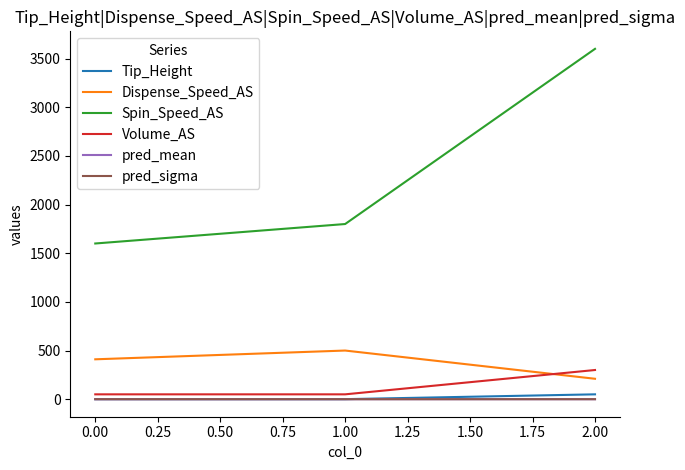

Which series has the largest total across all categories?

Spin_Speed_AS